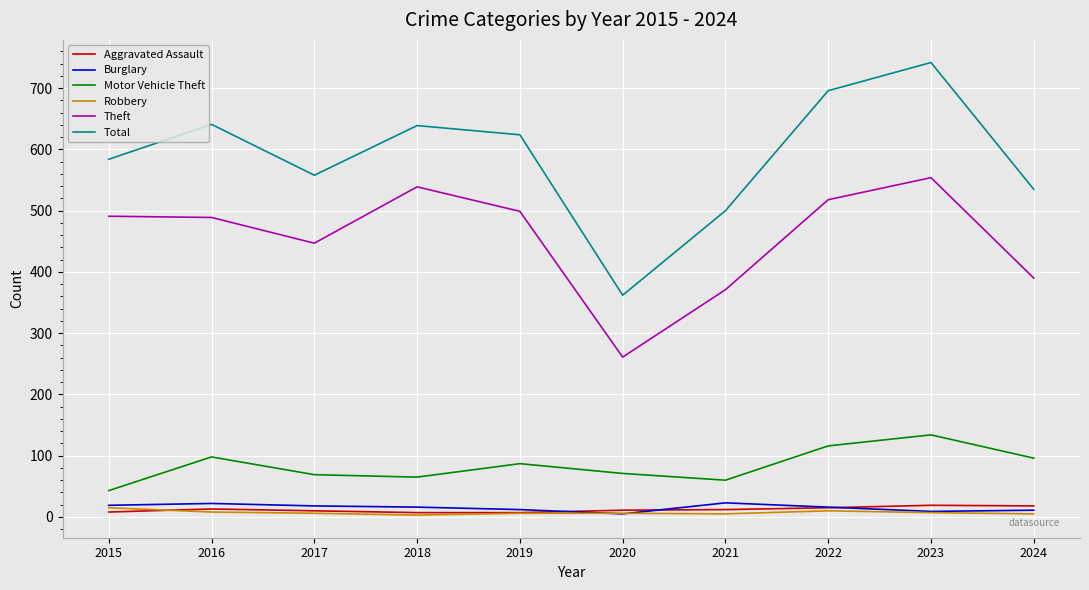

Is it true that Total equals 158 at 2021?

False